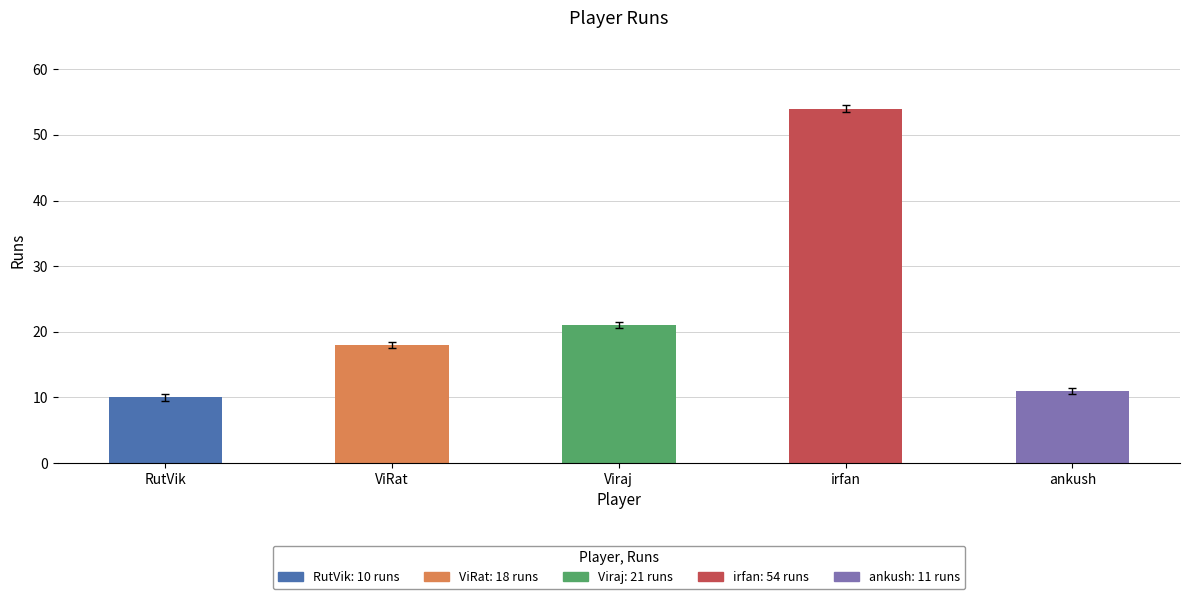

Reading right to left, transcribe all the data shown in this chart.

11	54	21	18	10